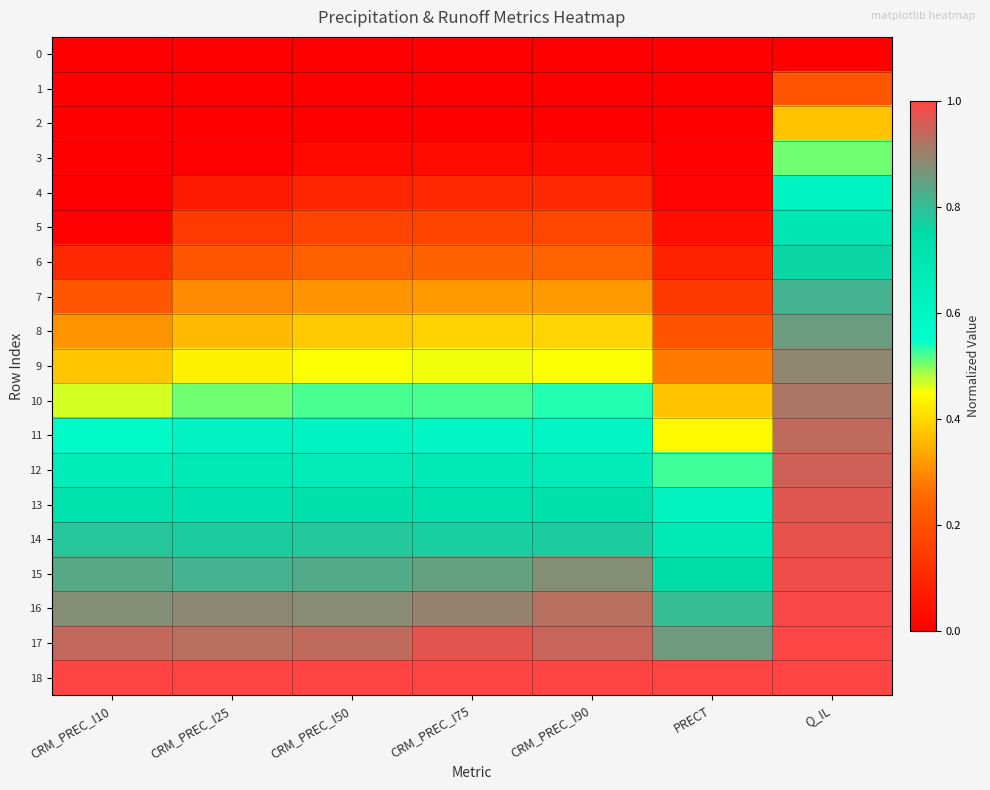

Reading right to left, extract all data points from this chart.

0: Q_IL=0.0	PRECT=0.0	CRM_PREC_I90=0.0	CRM_PREC_I75=0.0	CRM_PREC_I50=0.0	CRM_PREC_I25=0.0	CRM_PREC_I10=0.0
1: Q_IL=0.2	PRECT=0.0	CRM_PREC_I90=0.0	CRM_PREC_I75=0.0	CRM_PREC_I50=0.0	CRM_PREC_I25=0.0	CRM_PREC_I10=0.0
2: Q_IL=0.4	PRECT=0.0	CRM_PREC_I90=0.0	CRM_PREC_I75=0.0	CRM_PREC_I50=0.0	CRM_PREC_I25=0.0	CRM_PREC_I10=0.0
3: Q_IL=0.5	PRECT=0.0	CRM_PREC_I90=0.0	CRM_PREC_I75=0.0	CRM_PREC_I50=0.0	CRM_PREC_I25=0.0	CRM_PREC_I10=0.0
4: Q_IL=0.6	PRECT=0.0	CRM_PREC_I90=0.1	CRM_PREC_I75=0.1	CRM_PREC_I50=0.1	CRM_PREC_I25=0.1	CRM_PREC_I10=0.0
5: Q_IL=0.7	PRECT=0.0	CRM_PREC_I90=0.2	CRM_PREC_I75=0.2	CRM_PREC_I50=0.2	CRM_PREC_I25=0.1	CRM_PREC_I10=0.0
6: Q_IL=0.8	PRECT=0.1	CRM_PREC_I90=0.2	CRM_PREC_I75=0.2	CRM_PREC_I50=0.2	CRM_PREC_I25=0.2	CRM_PREC_I10=0.1
7: Q_IL=0.8	PRECT=0.1	CRM_PREC_I90=0.3	CRM_PREC_I75=0.3	CRM_PREC_I50=0.3	CRM_PREC_I25=0.3	CRM_PREC_I10=0.2
8: Q_IL=0.9	PRECT=0.2	CRM_PREC_I90=0.4	CRM_PREC_I75=0.4	CRM_PREC_I50=0.4	CRM_PREC_I25=0.4	CRM_PREC_I10=0.3
9: Q_IL=0.9	PRECT=0.3	CRM_PREC_I90=0.5	CRM_PREC_I75=0.5	CRM_PREC_I50=0.5	CRM_PREC_I25=0.4	CRM_PREC_I10=0.4
10: Q_IL=0.9	PRECT=0.4	CRM_PREC_I90=0.5	CRM_PREC_I75=0.5	CRM_PREC_I50=0.5	CRM_PREC_I25=0.5	CRM_PREC_I10=0.5
11: Q_IL=0.9	PRECT=0.4	CRM_PREC_I90=0.6	CRM_PREC_I75=0.6	CRM_PREC_I50=0.6	CRM_PREC_I25=0.6	CRM_PREC_I10=0.6
12: Q_IL=1.0	PRECT=0.5	CRM_PREC_I90=0.7	CRM_PREC_I75=0.7	CRM_PREC_I50=0.7	CRM_PREC_I25=0.7	CRM_PREC_I10=0.7
13: Q_IL=1.0	PRECT=0.6	CRM_PREC_I90=0.7	CRM_PREC_I75=0.7	CRM_PREC_I50=0.7	CRM_PREC_I25=0.7	CRM_PREC_I10=0.7
14: Q_IL=1.0	PRECT=0.7	CRM_PREC_I90=0.8	CRM_PREC_I75=0.8	CRM_PREC_I50=0.8	CRM_PREC_I25=0.8	CRM_PREC_I10=0.8
15: Q_IL=1.0	PRECT=0.7	CRM_PREC_I90=0.9	CRM_PREC_I75=0.8	CRM_PREC_I50=0.8	CRM_PREC_I25=0.8	CRM_PREC_I10=0.8
16: Q_IL=1.0	PRECT=0.8	CRM_PREC_I90=0.9	CRM_PREC_I75=0.9	CRM_PREC_I50=0.9	CRM_PREC_I25=0.9	CRM_PREC_I10=0.9
17: Q_IL=1.0	PRECT=0.9	CRM_PREC_I90=0.9	CRM_PREC_I75=1.0	CRM_PREC_I50=0.9	CRM_PREC_I25=0.9	CRM_PREC_I10=0.9
18: Q_IL=1.0	PRECT=1.0	CRM_PREC_I90=1.0	CRM_PREC_I75=1.0	CRM_PREC_I50=1.0	CRM_PREC_I25=1.0	CRM_PREC_I10=1.0